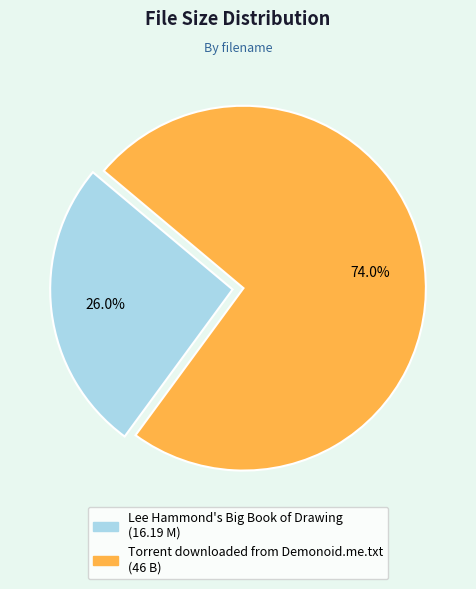

Which category accounts for the majority?

Torrent downloaded from Demonoid.me.txt